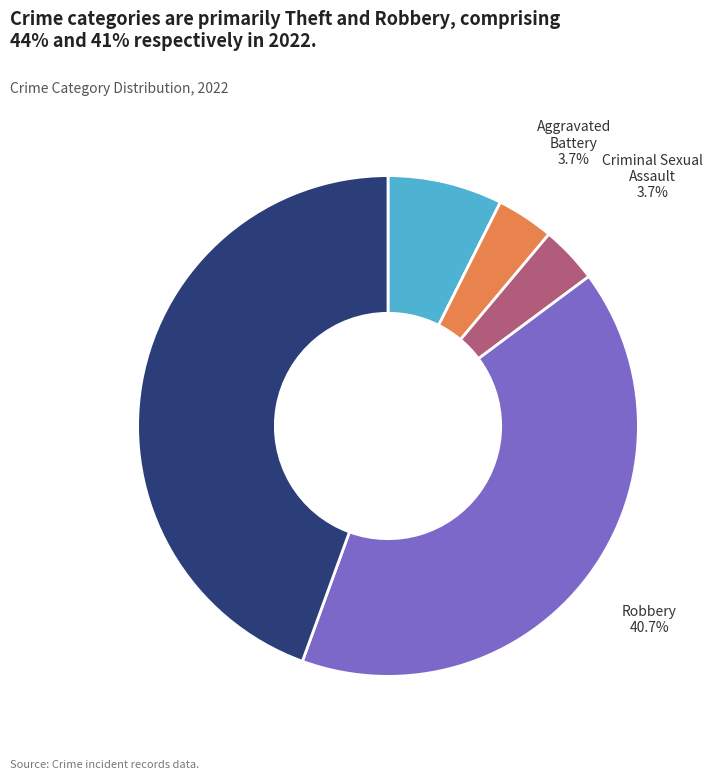

Is there a majority slice in this chart?

No